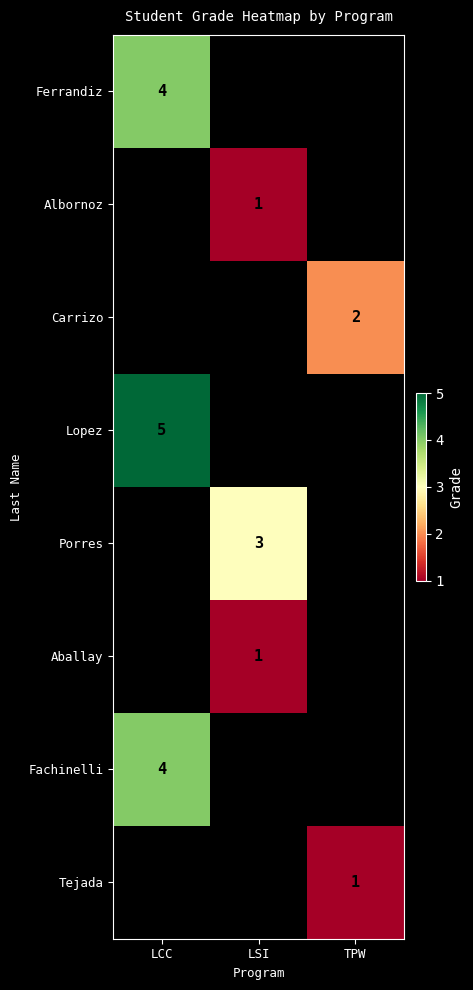

The value of Ferrandiz at LCC is 1. True or false?

False